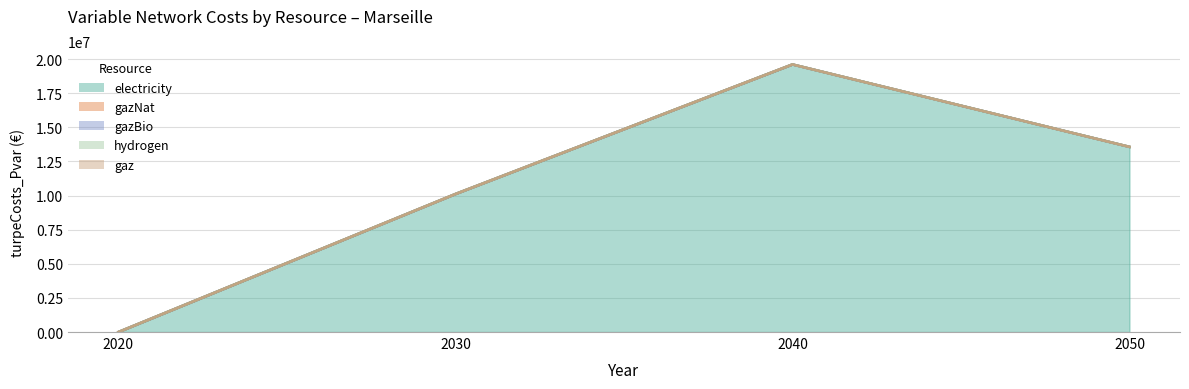

True or false: electricity and gazBio cross at least once.

False